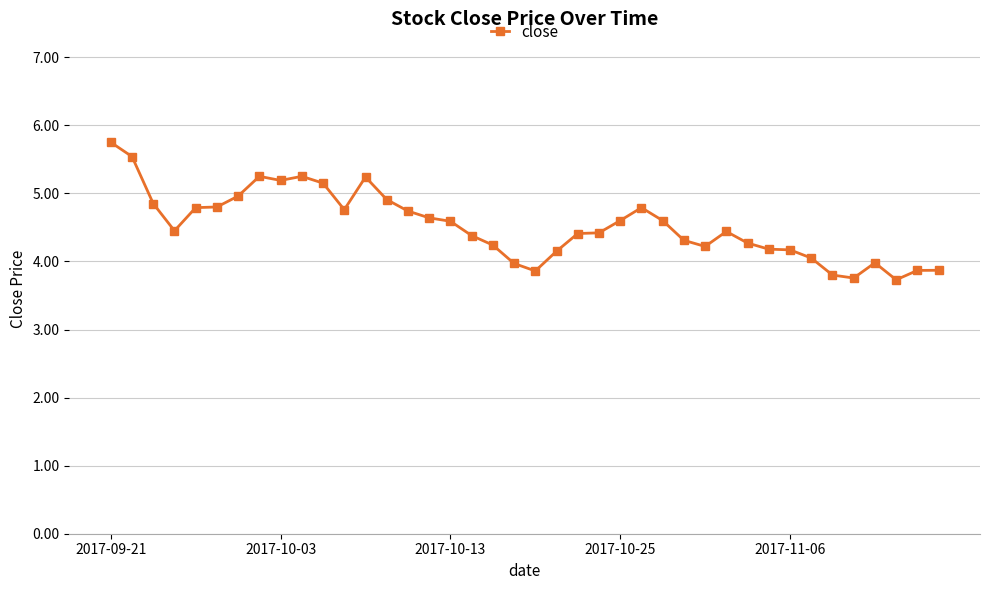

True or false: there are more than 2 points higher than both neighbors.

True